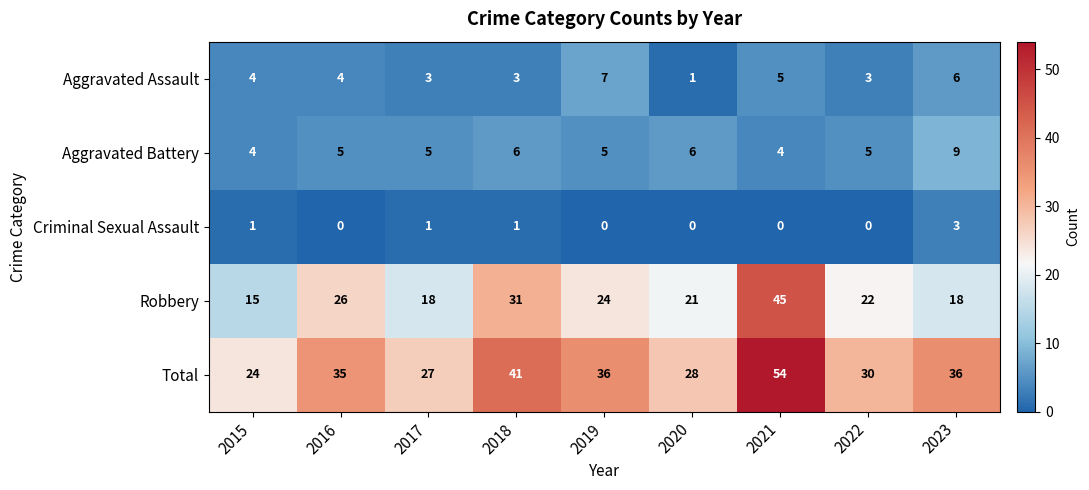

Which series has the largest total across all categories?

Total